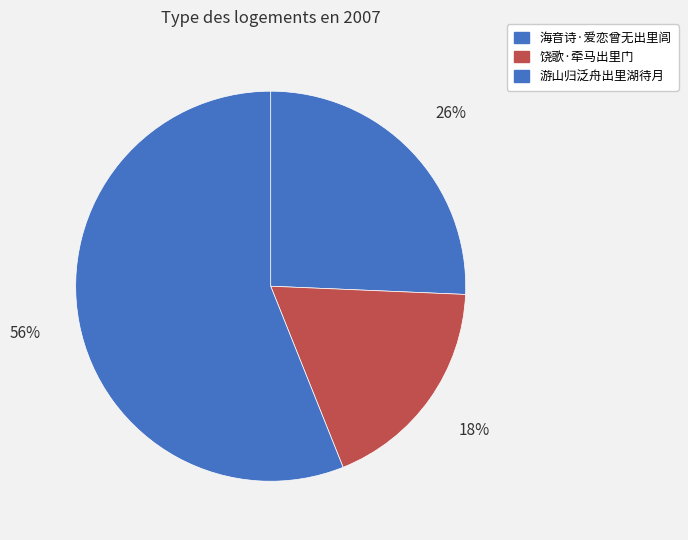

What is the ratio of the value at 饶歌·牵马出里门 to the value at 游山归泛舟出里湖待月?

0.3